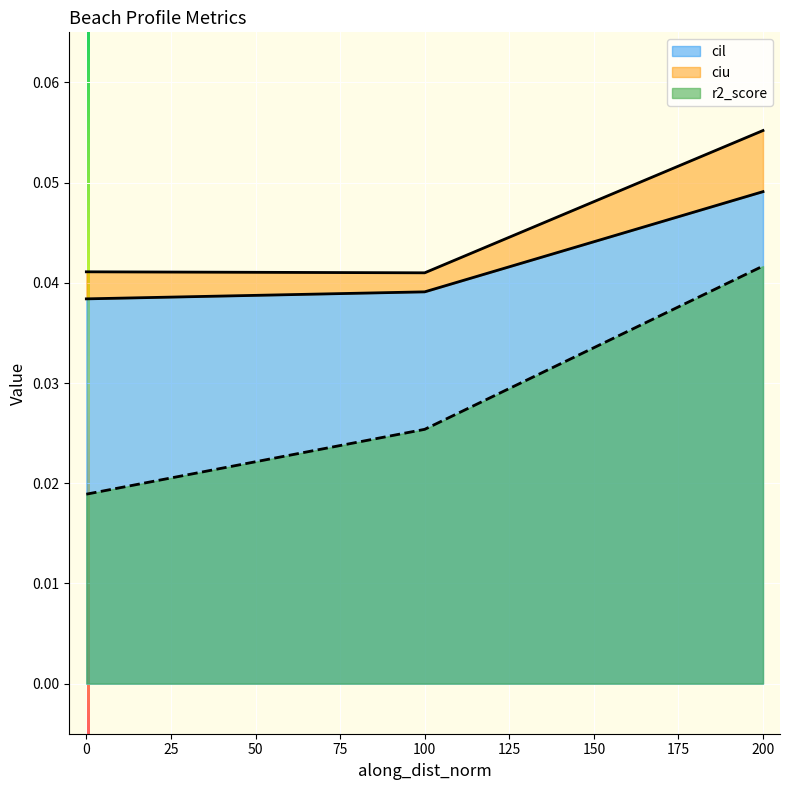

The cil series shows 0.1 at 0. True or false?

False